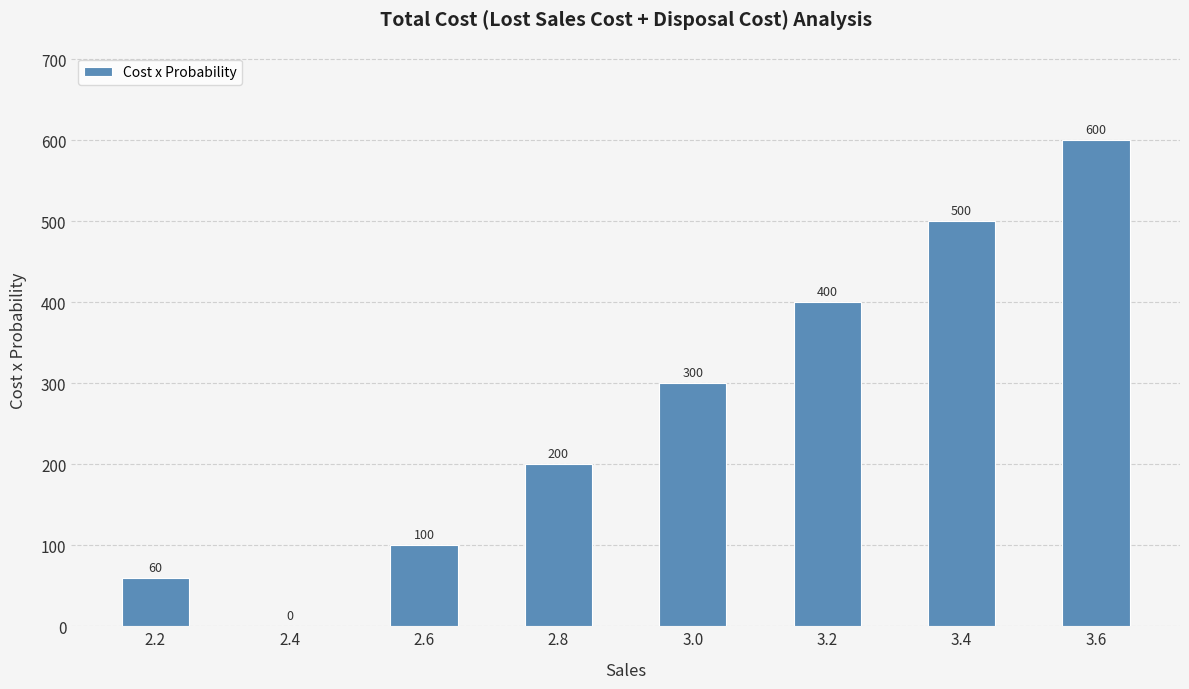

Read the value at 2.2.

60.0